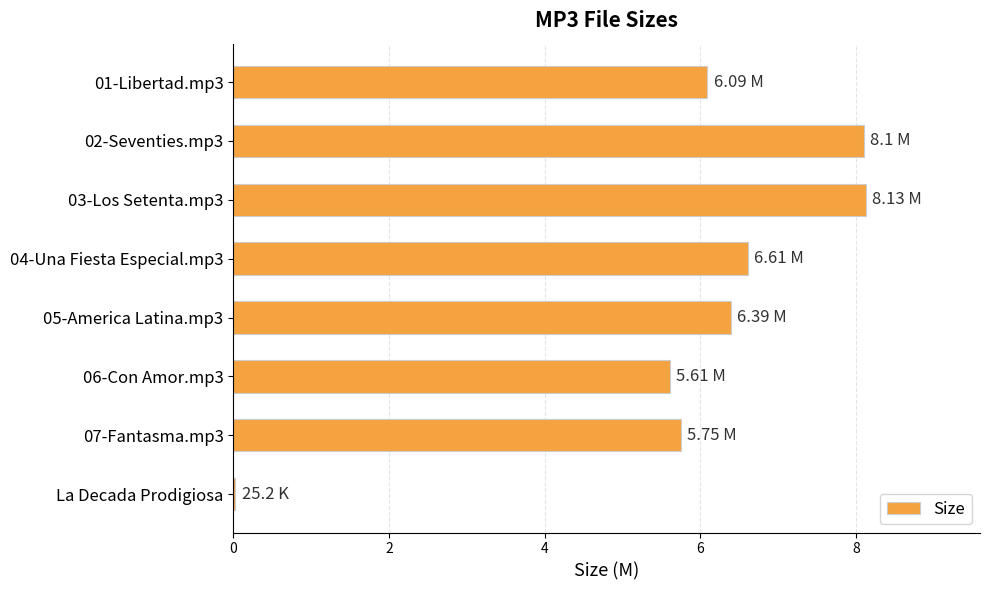

Between 02-Seventies.mp3 and 07-Fantasma.mp3, which is larger?

02-Seventies.mp3